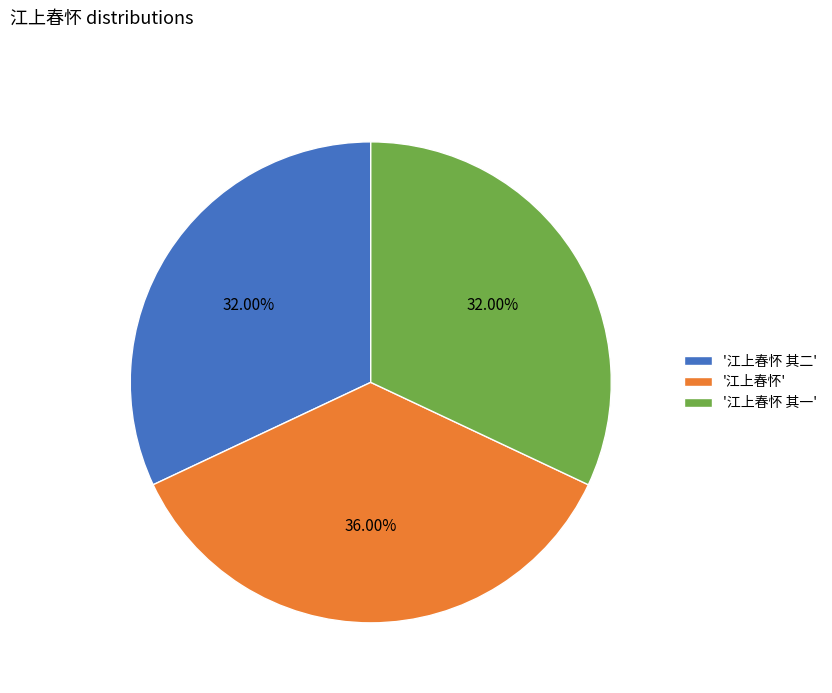

Does any single category account for the majority?

No